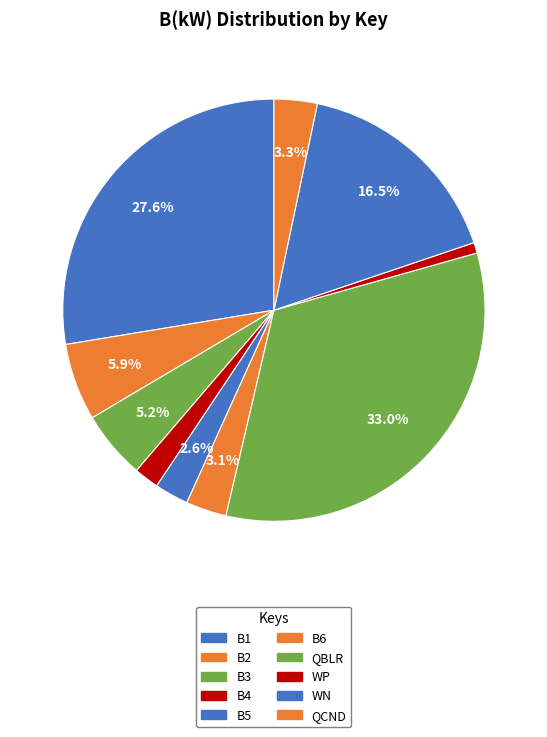

How many slices are in this pie chart?

10